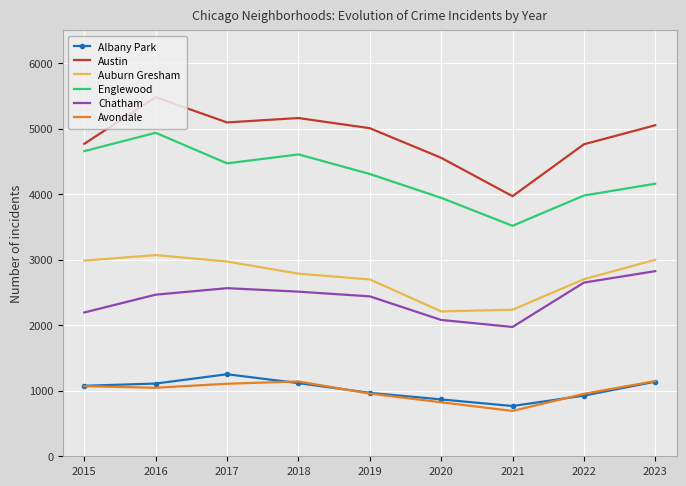

Which series changed the most between 2016 and 2019?

Englewood